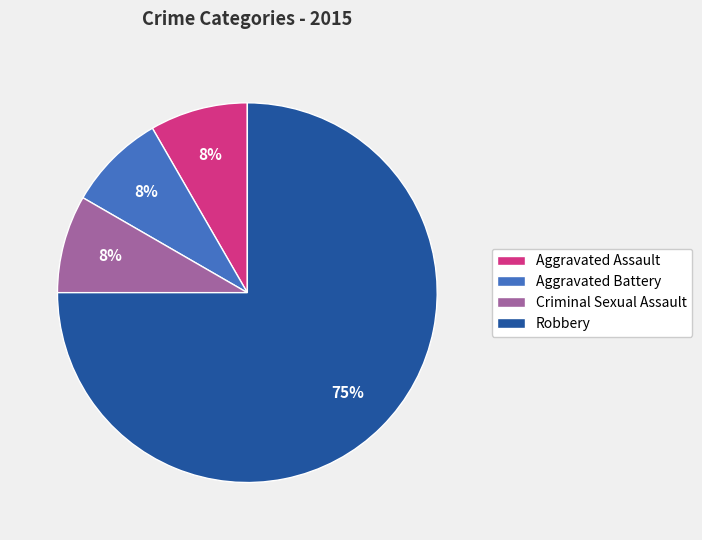

Combined, do Robbery and Aggravated Battery account for over 50%?

Yes